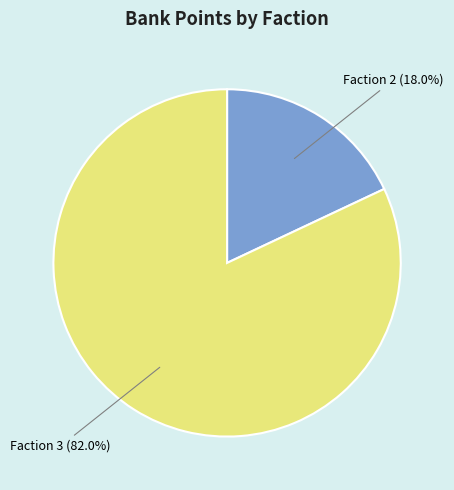

How many slices are in this pie chart?

2